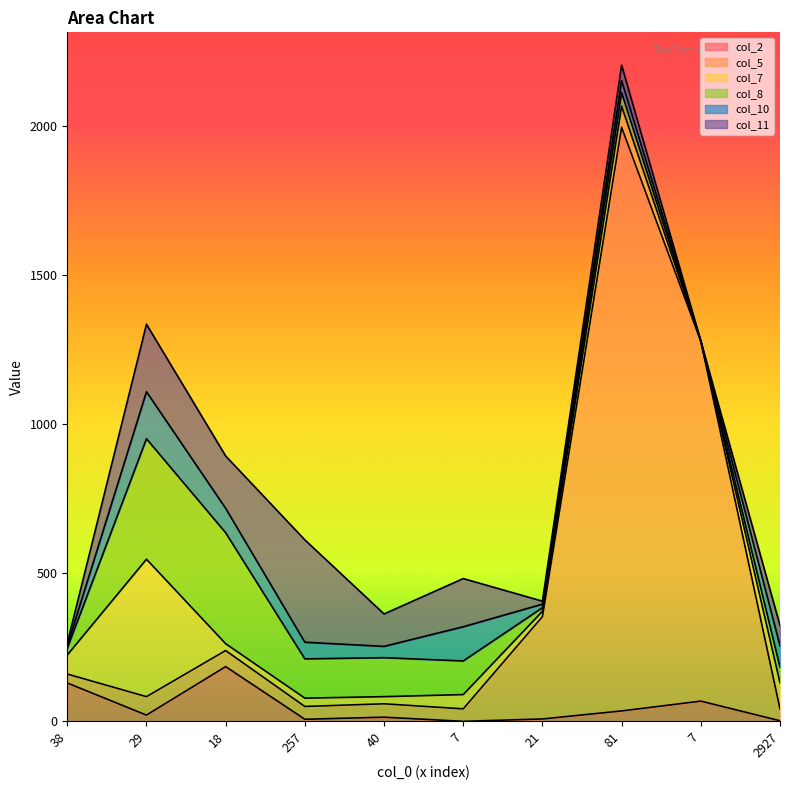

What is the average value of the col_7 series?

83